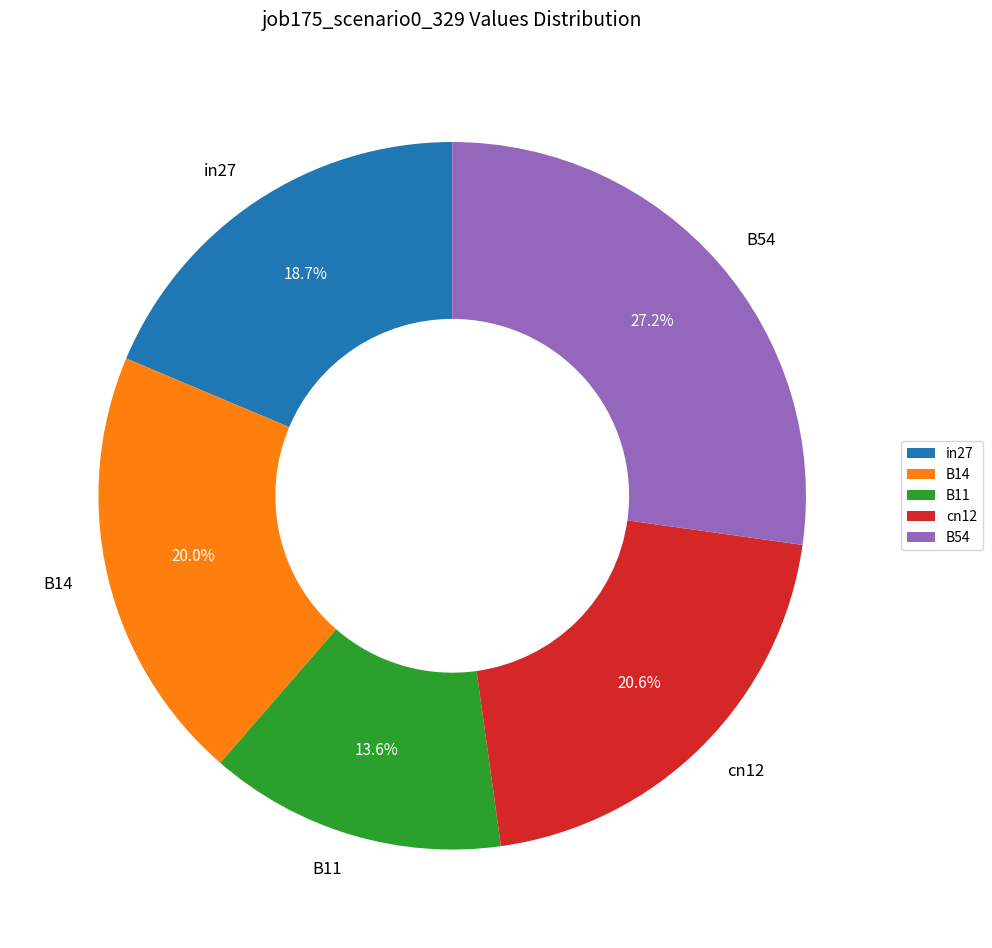

Which category has the smallest portion of the pie?

B11